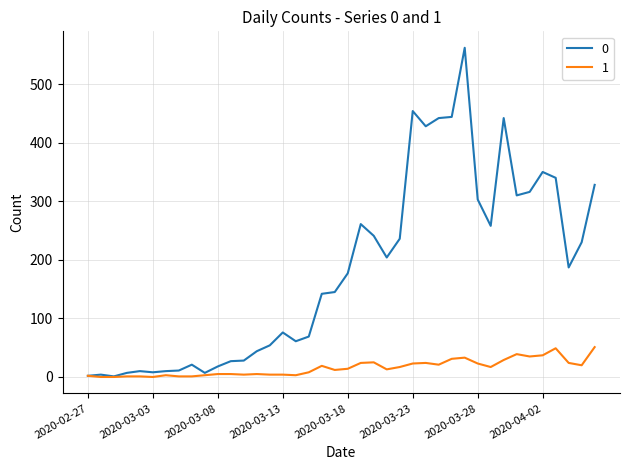

Rank the series by their average value, from highest to lowest.

0, 1